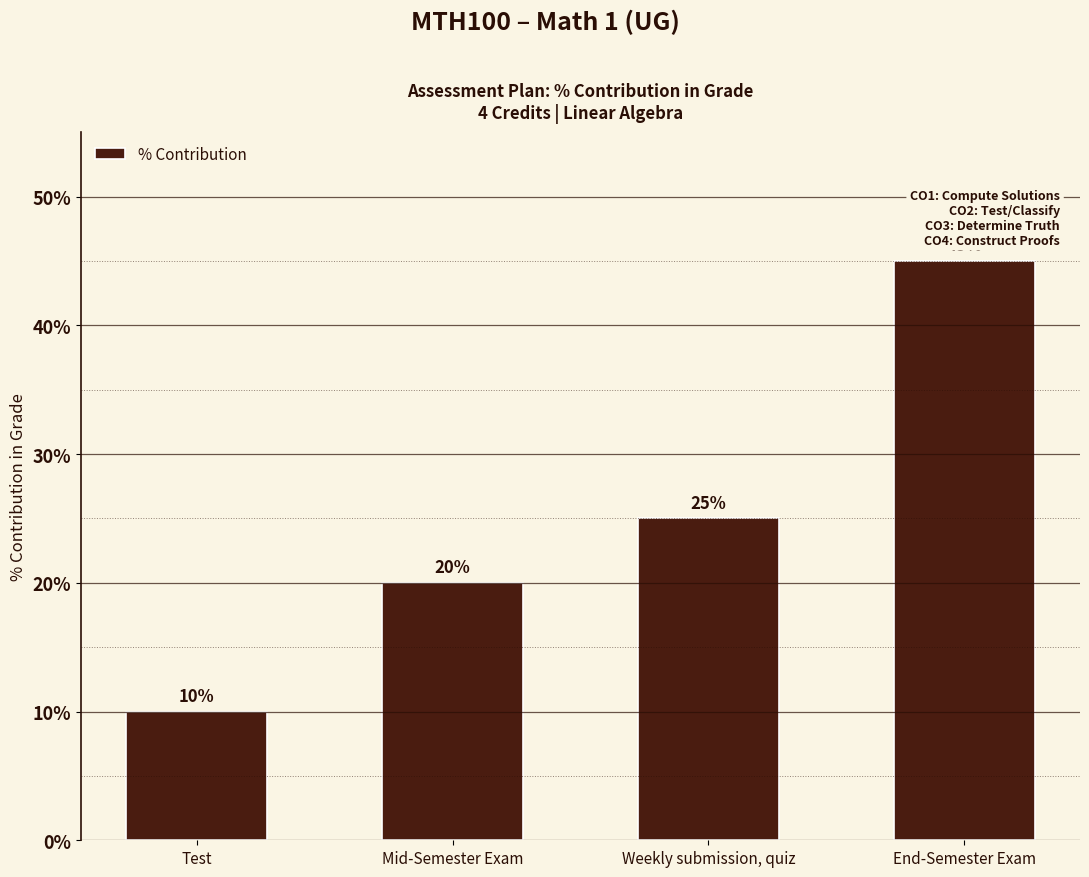

Reading right to left, what are all the values shown in this chart?

End-Semester Exam=45	Weekly submission, quiz=25	Mid-Semester Exam=20	Test=10